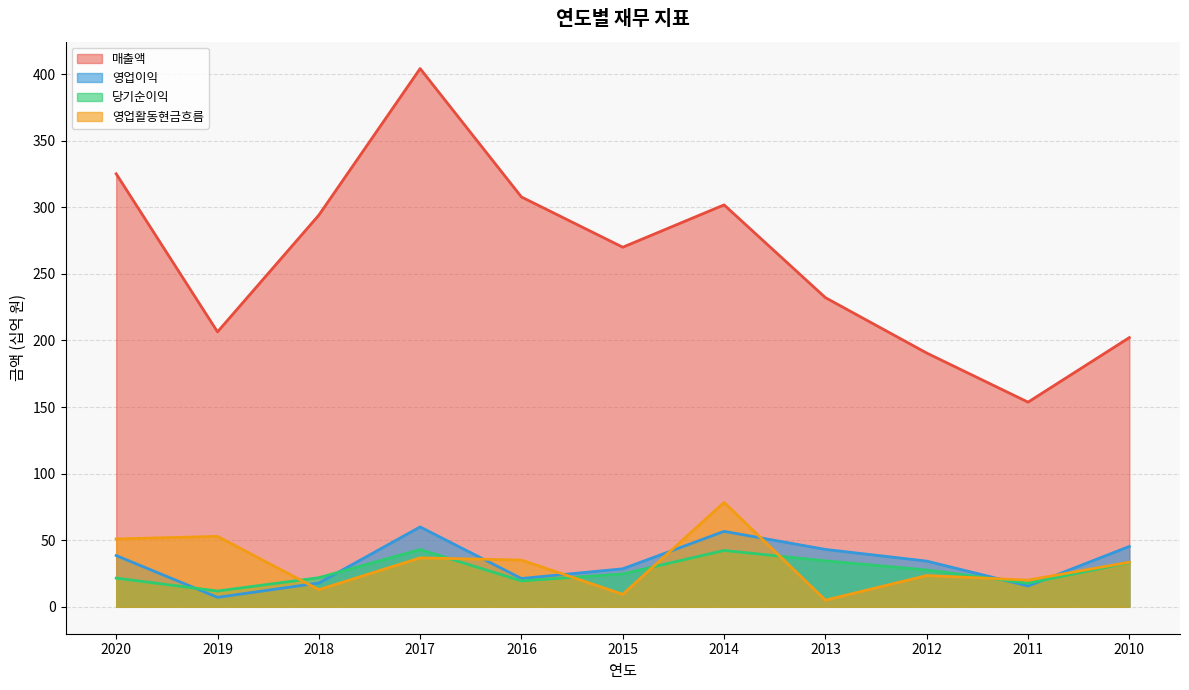

How many interior local valleys does the 영업이익 series have?

3